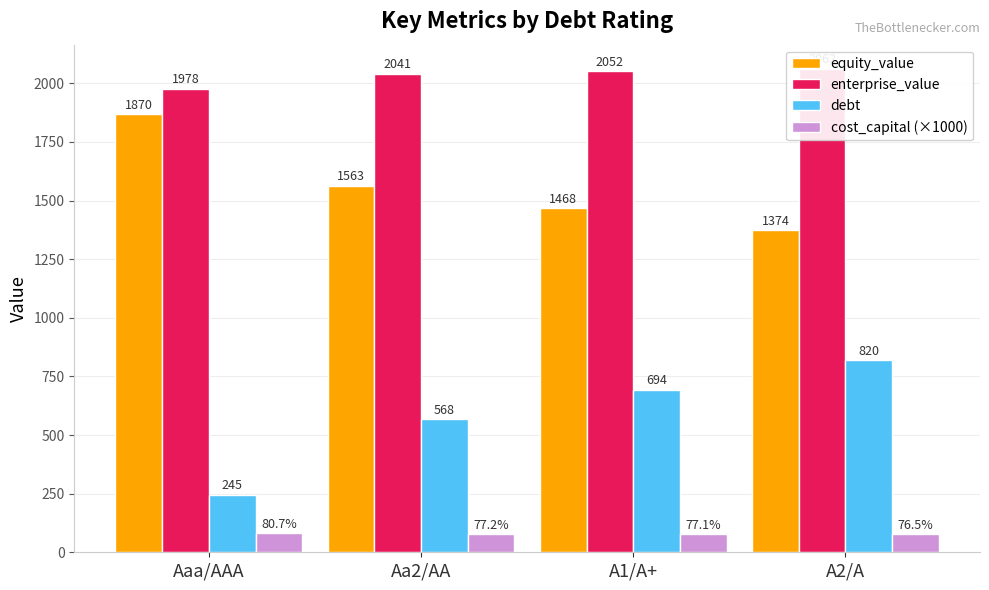

Which category has the lowest value in the enterprise_value series?

Aaa/AAA